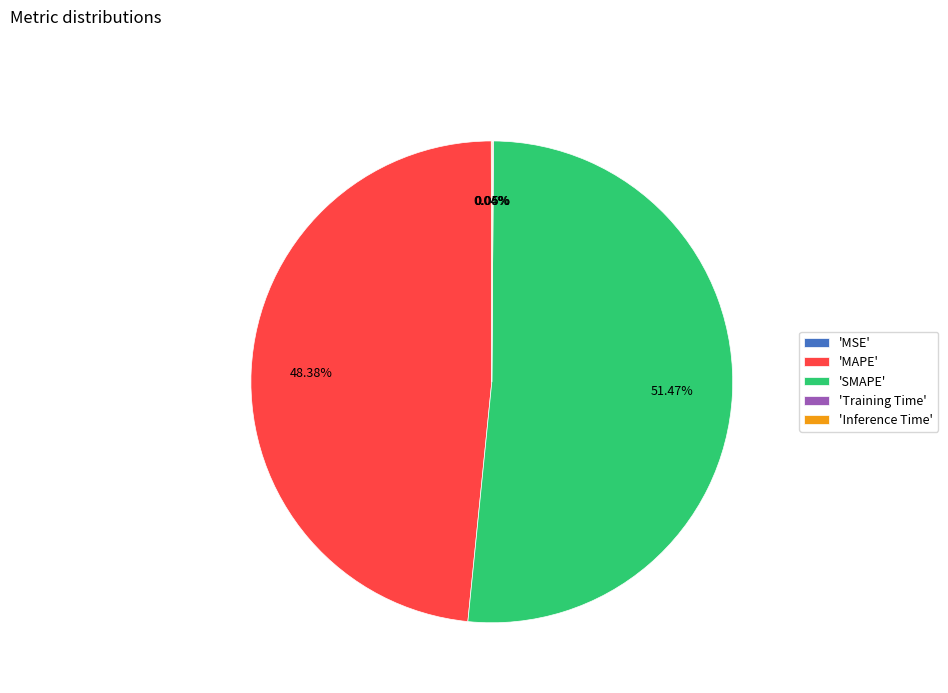

Which has a higher value, 'MAPE' or 'SMAPE'?

'SMAPE'